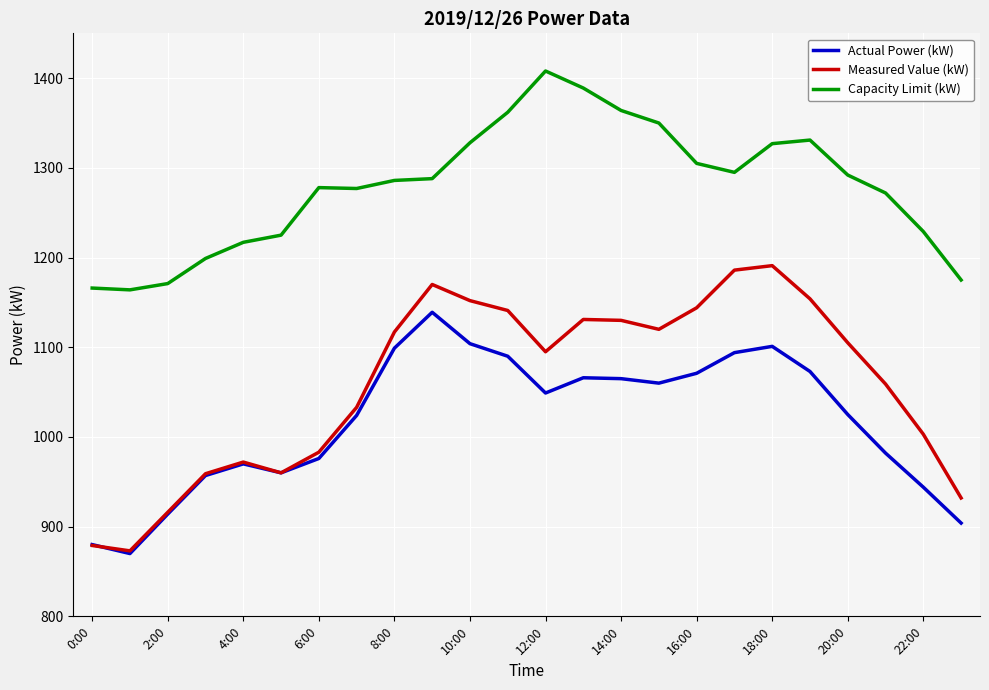

What is the lowest value of the Actual Power (kW) series?

870